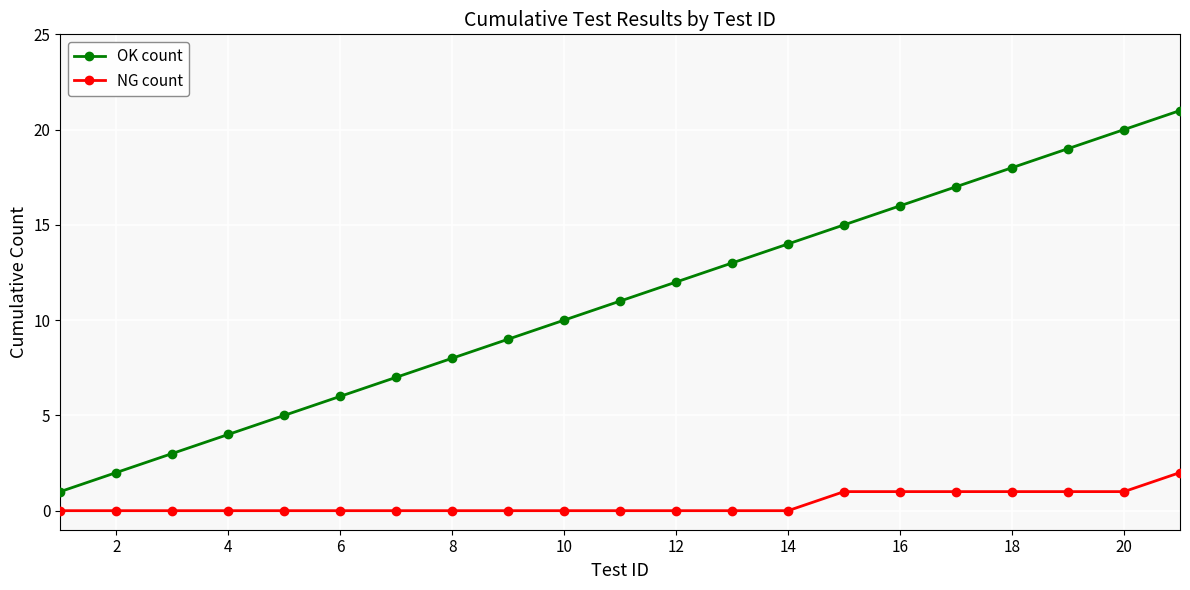

What is the maximum value shown in the chart?

21